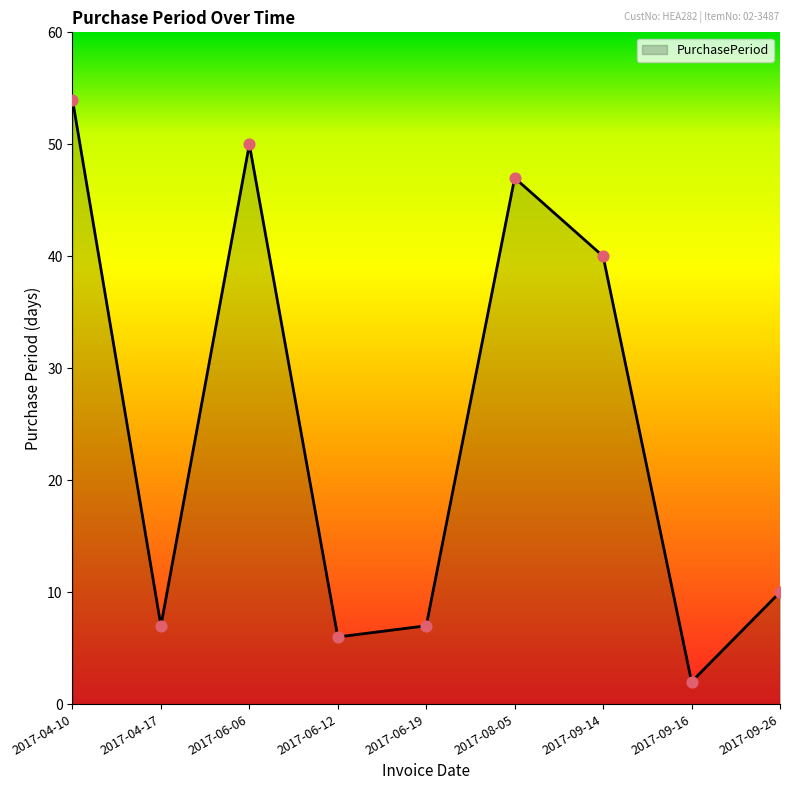

What is the change in value from 2017-06-06 to 2017-09-26?

-40